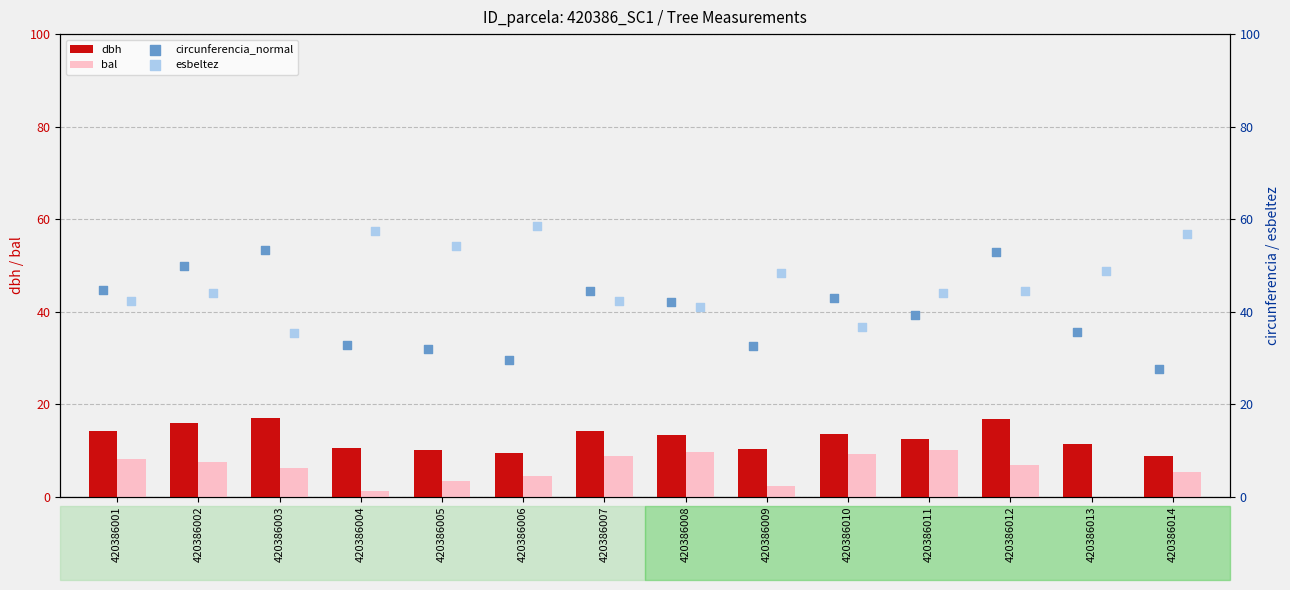

Which series has the widest spread of Y values?

circunferencia_normal